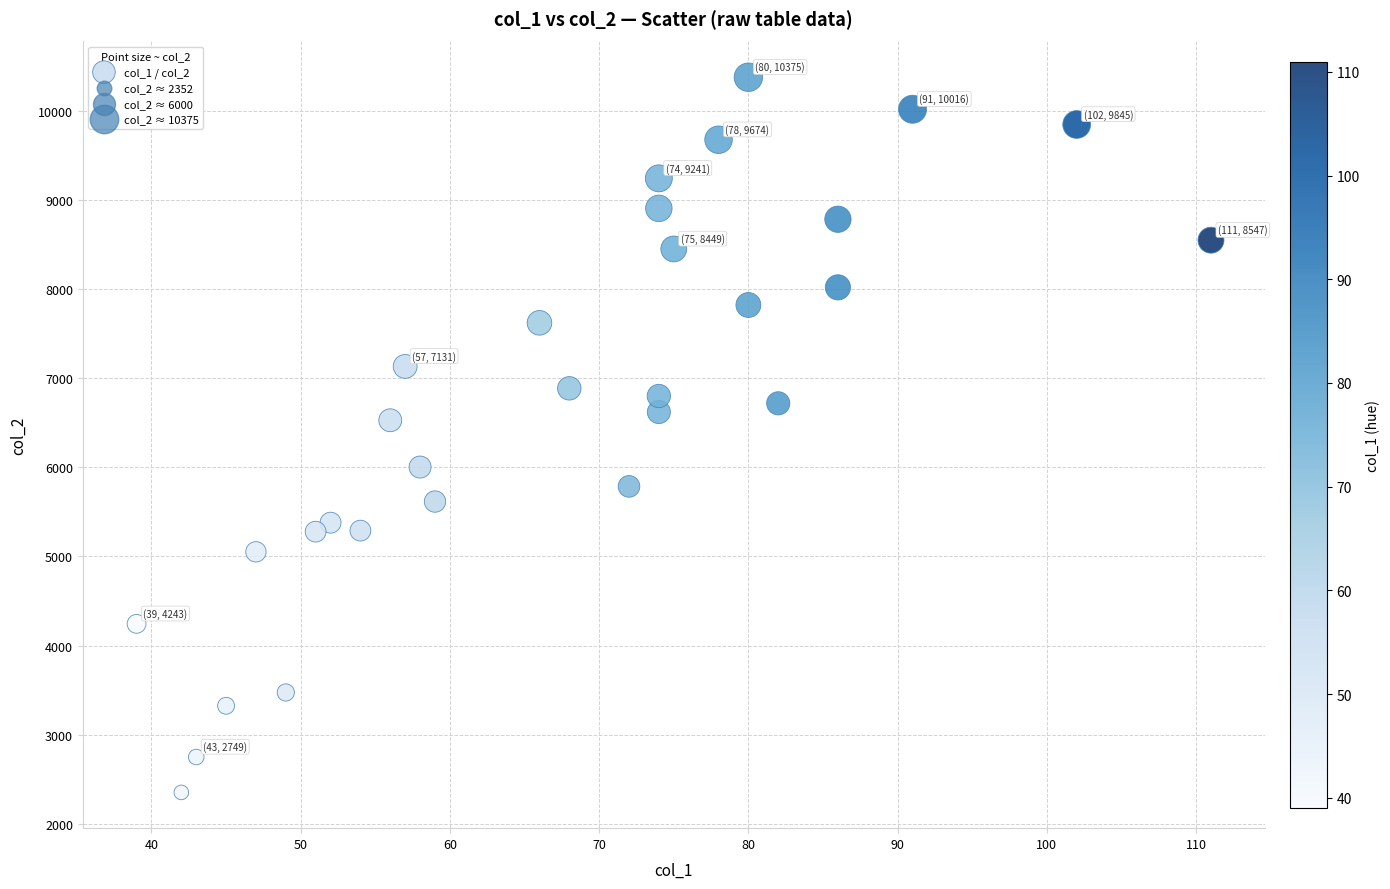

What is the range of X values (max minus min)?

72